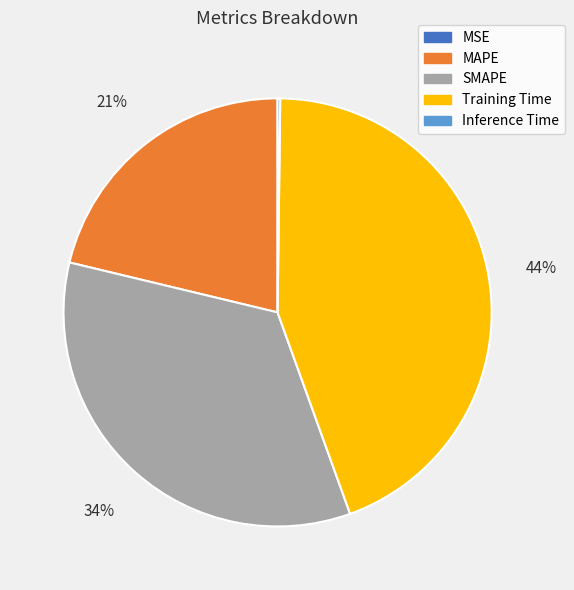

Does SMAPE account for over 50% of the chart?

No